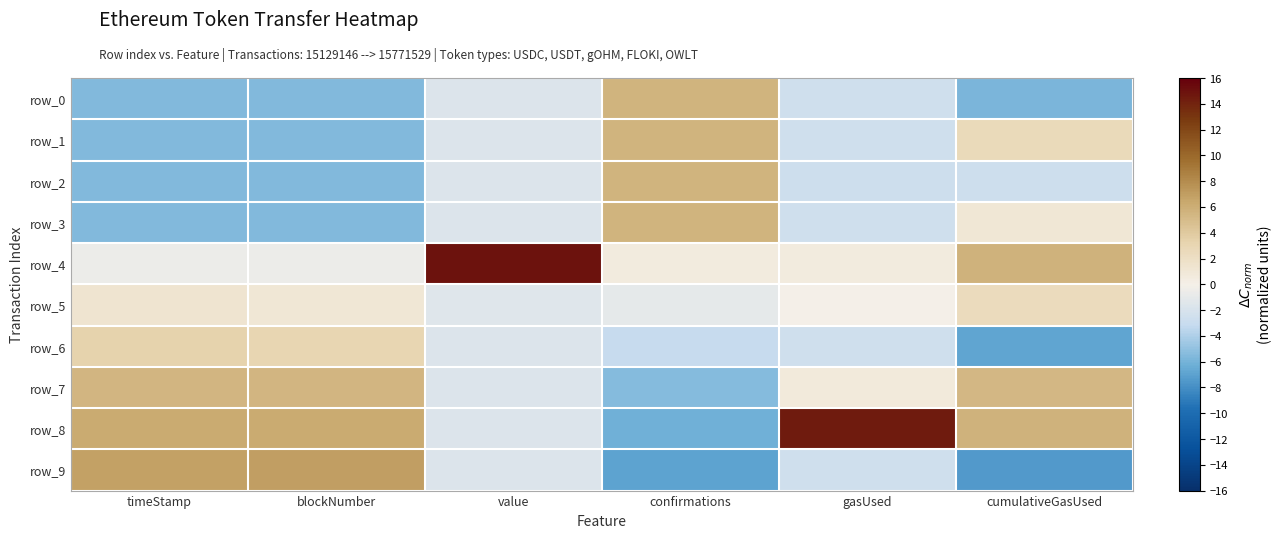

True or false: row_2 has a value of -9.2 at blockNumber.

False